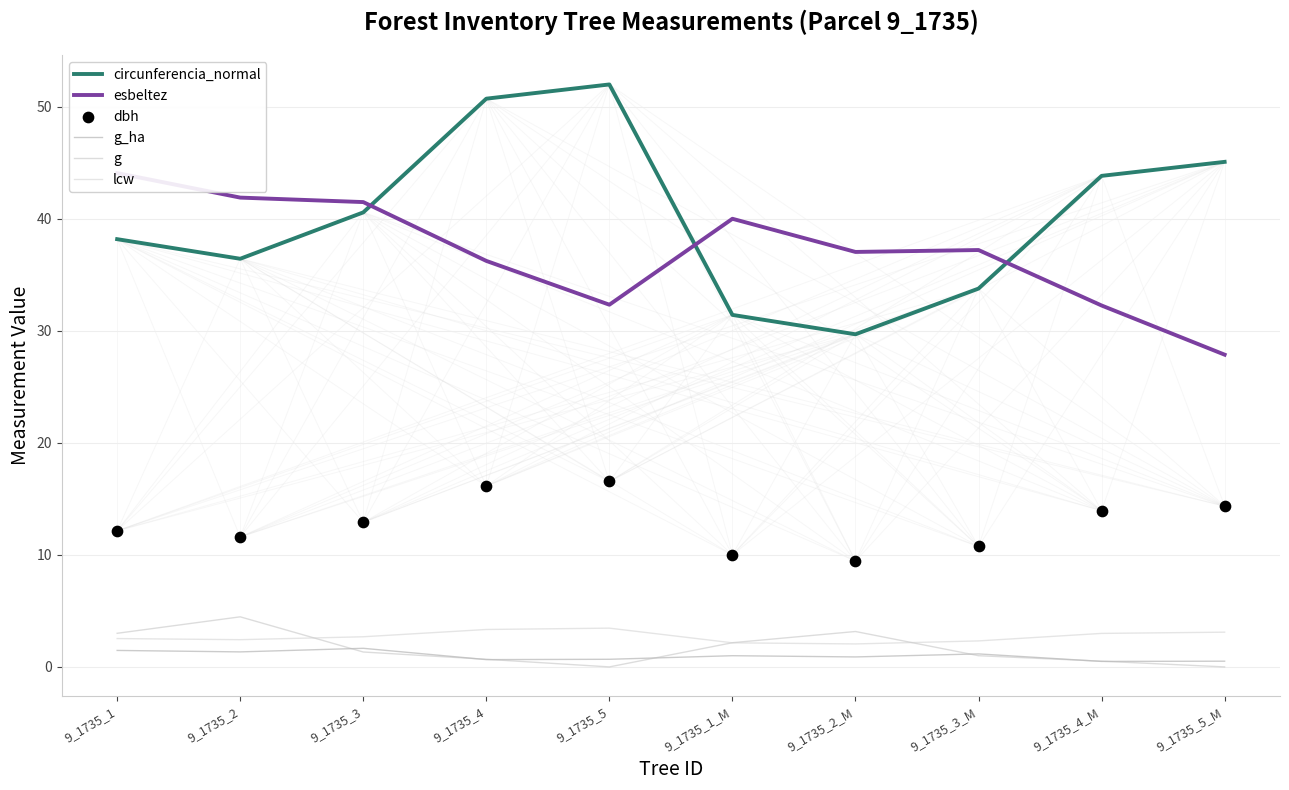

Which series has the largest total across all categories?

circunferencia_normal